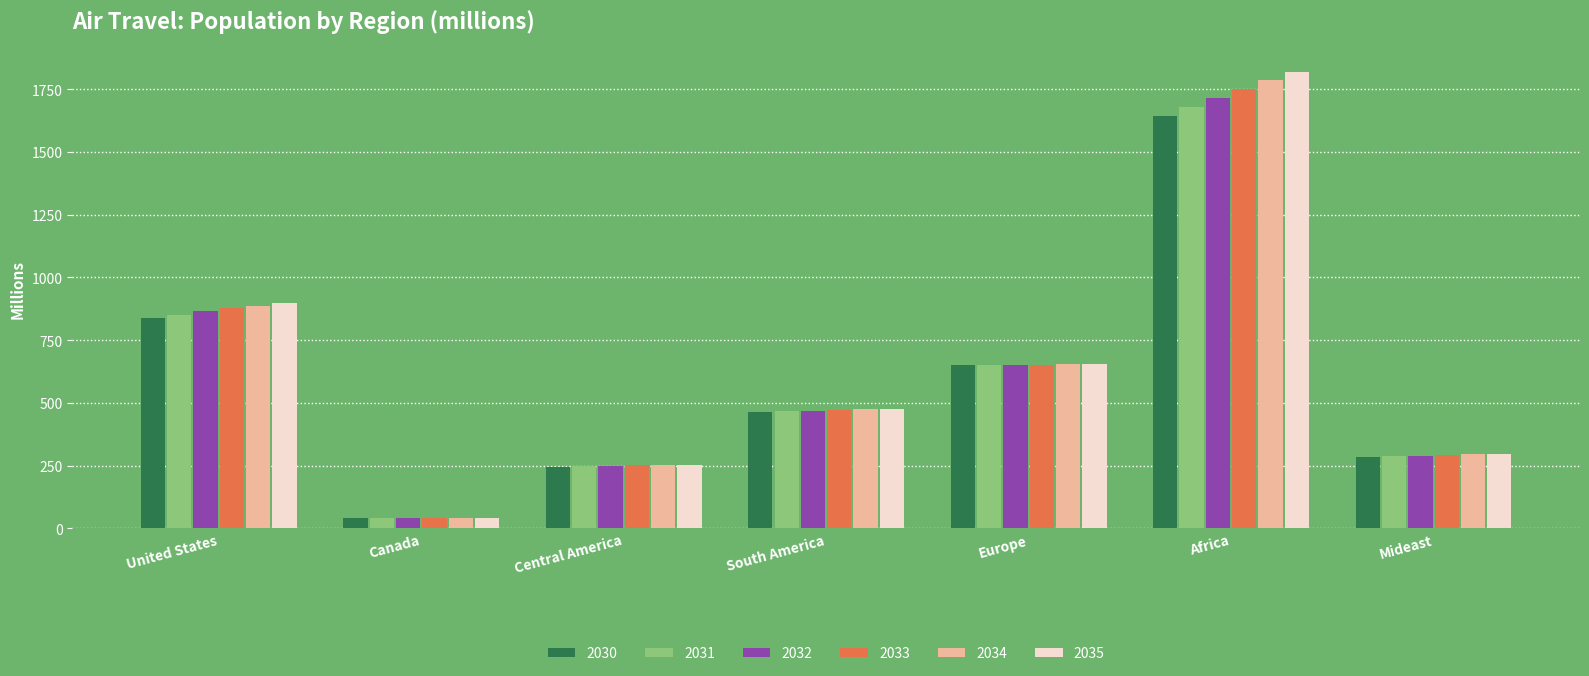

Between Europe and Africa, which series saw the biggest shift?

2035